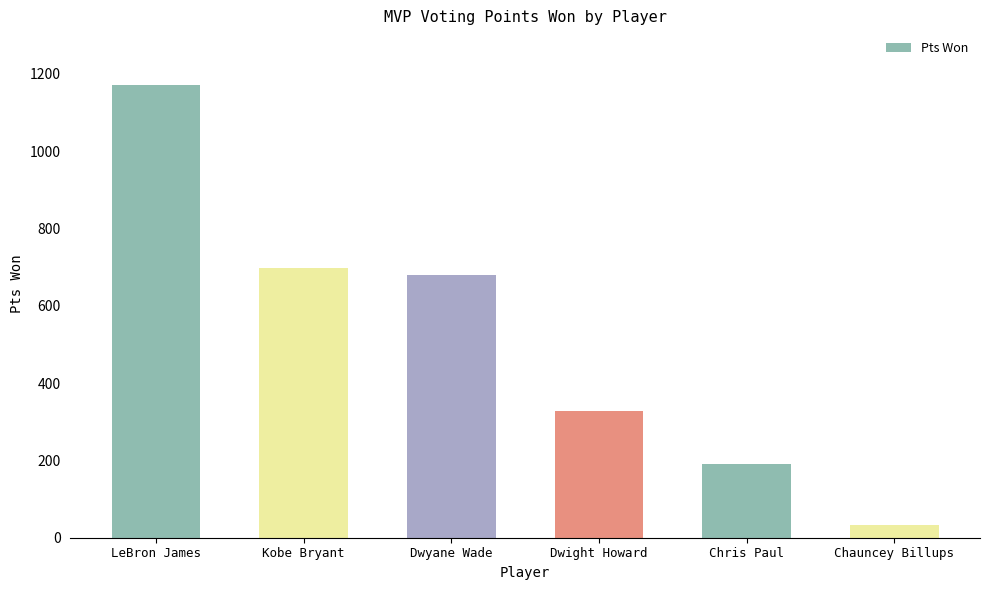

Reading left to right, transcribe all the data shown in this chart.

1172	698	680	328	192	33